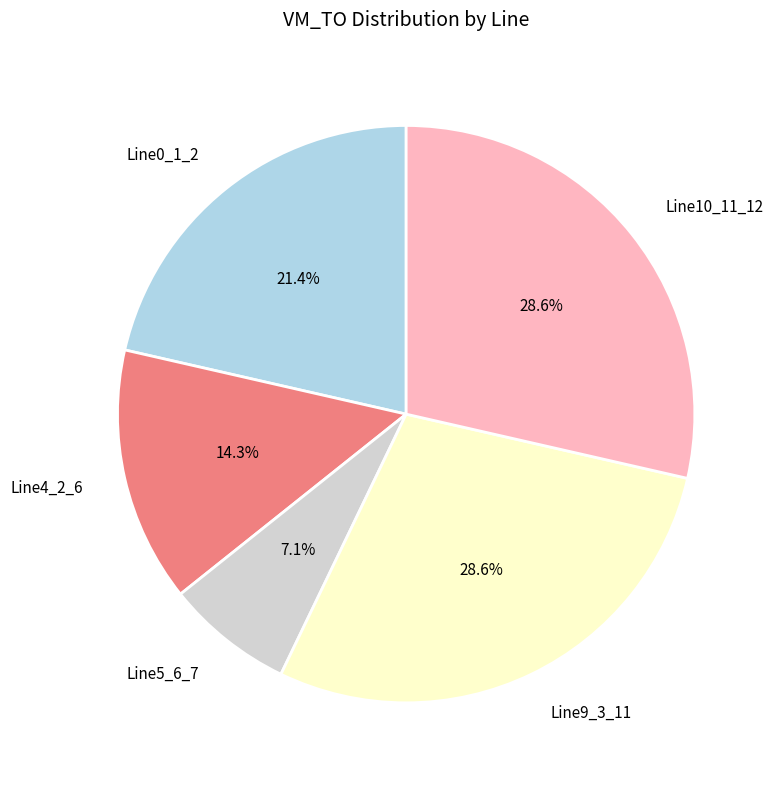

What is the total percentage of Line5_6_7 and Line4_2_6?

21.4%